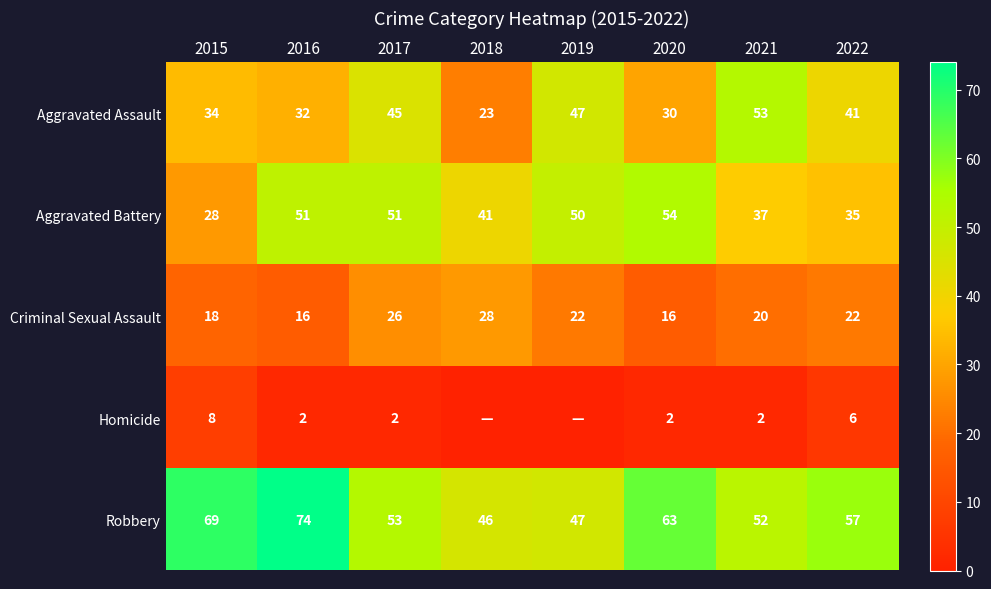

At which category is the sum across all series the highest?

2017